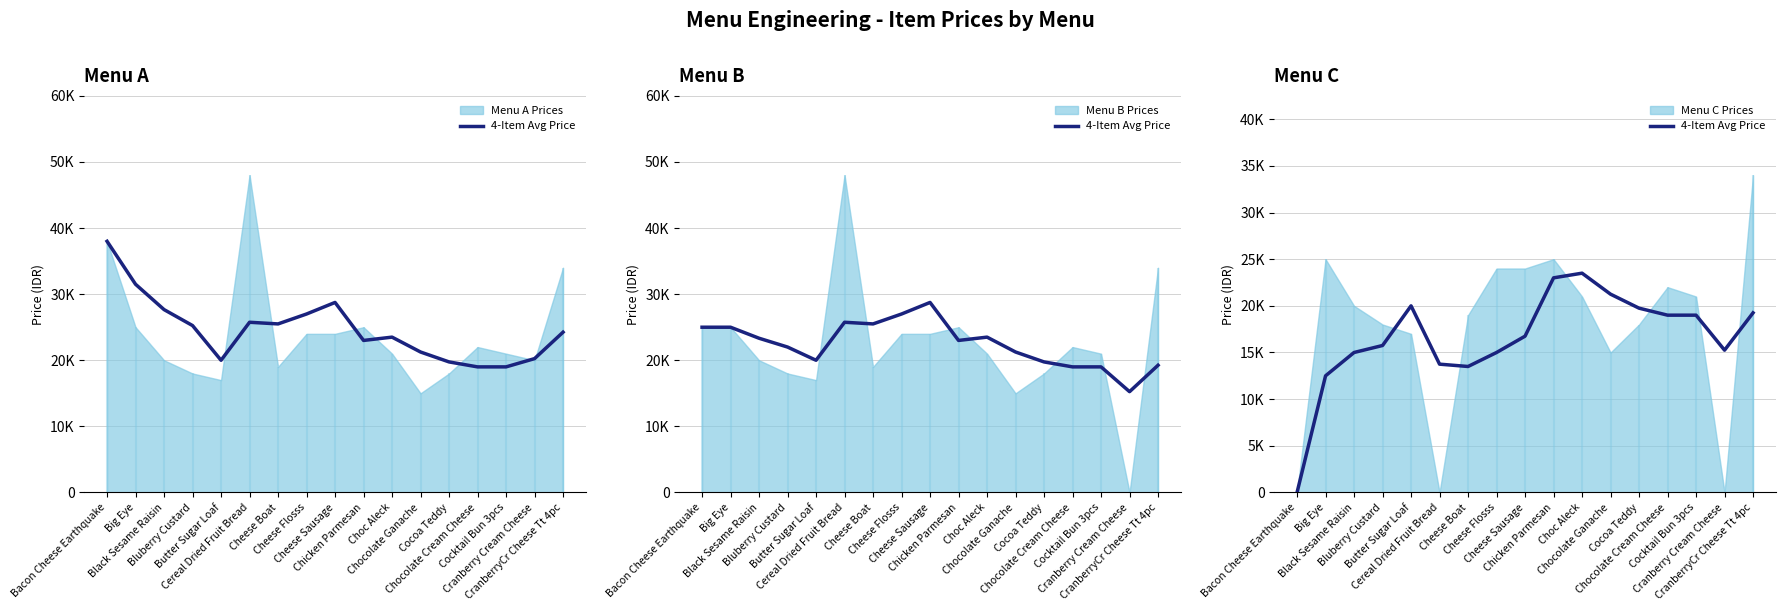

Which has a higher value, Chocolate Cream Cheese or Butter Sugar Loaf?

Butter Sugar Loaf